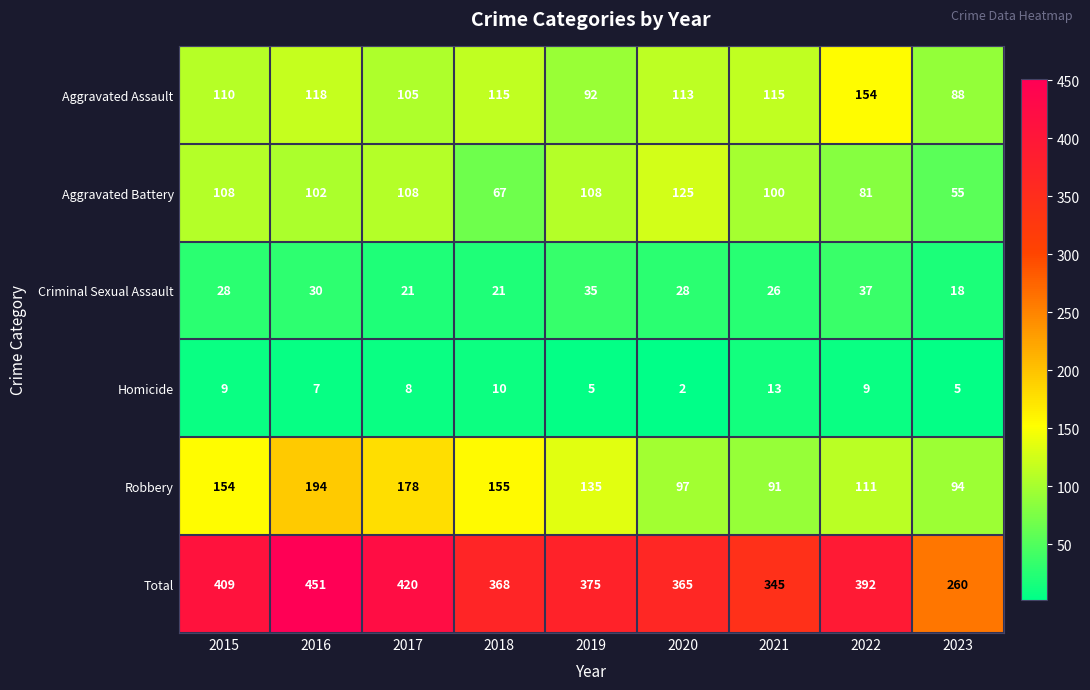

At 2019, list the series in order from largest to smallest.

Total, Robbery, Aggravated Battery, Aggravated Assault, Criminal Sexual Assault, Homicide